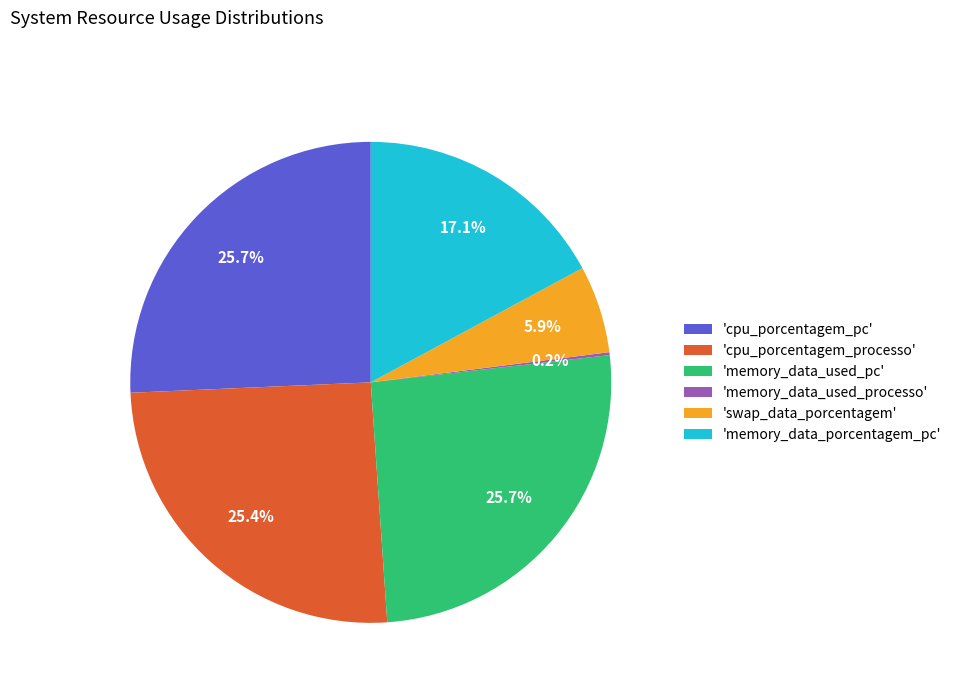

Is there any slice that represents more than half of the pie?

No